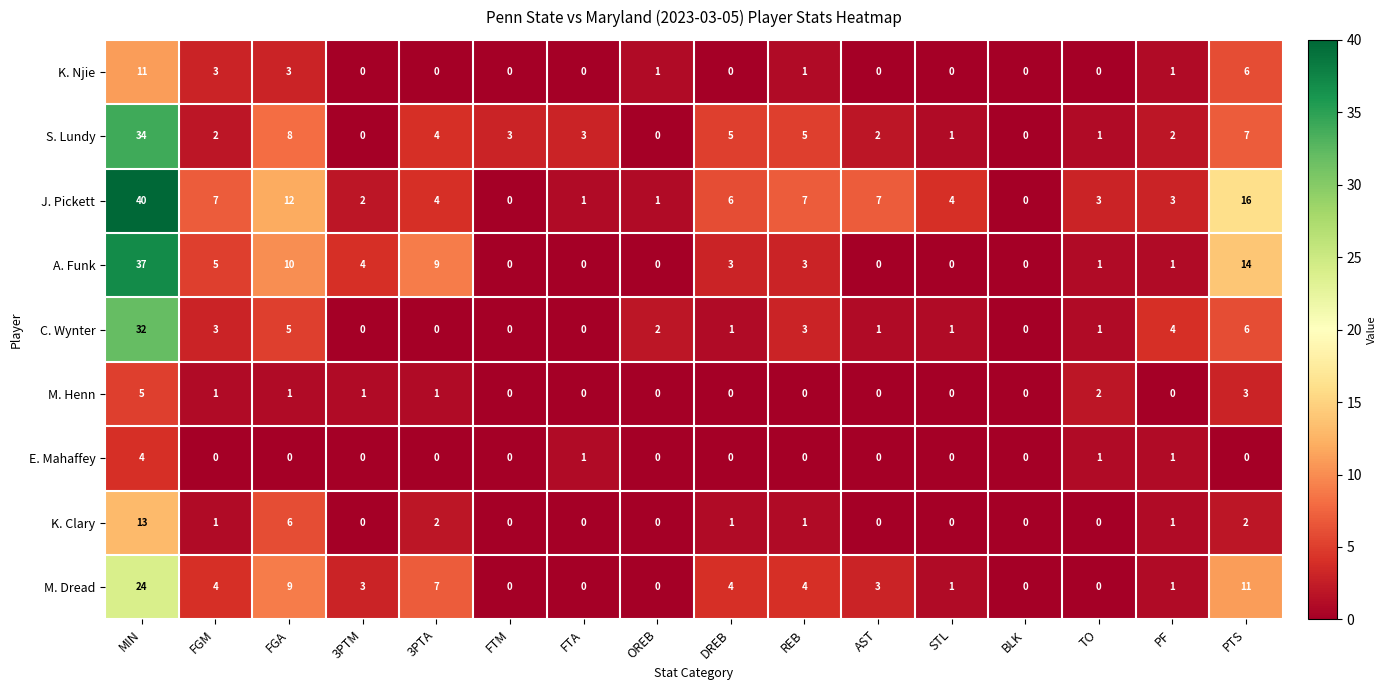

At which category is the sum across all series the highest?

MIN